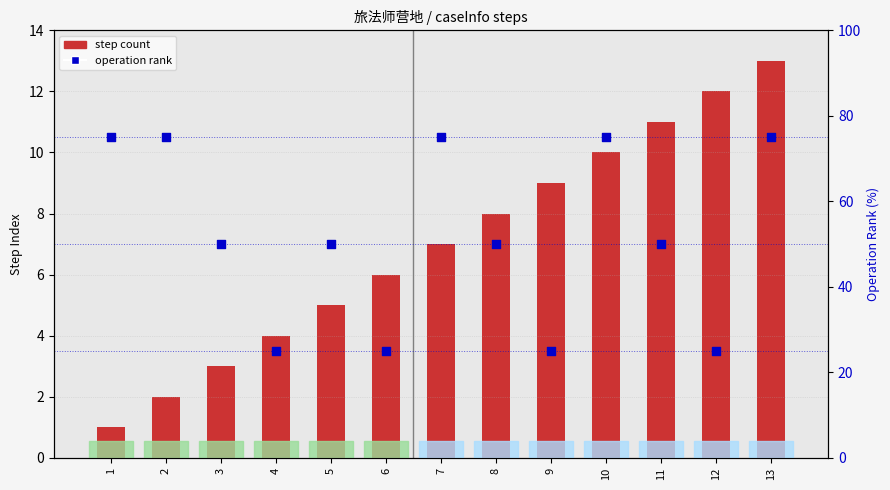

At which category is the sum across all series the highest?

13